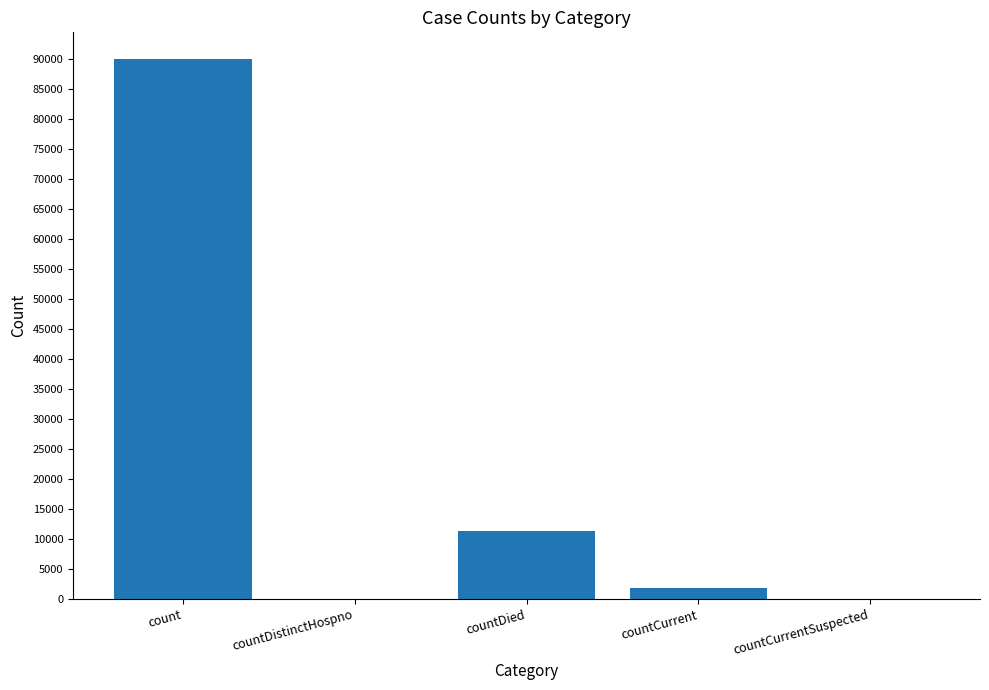

The value at count is 57996. True or false?

False